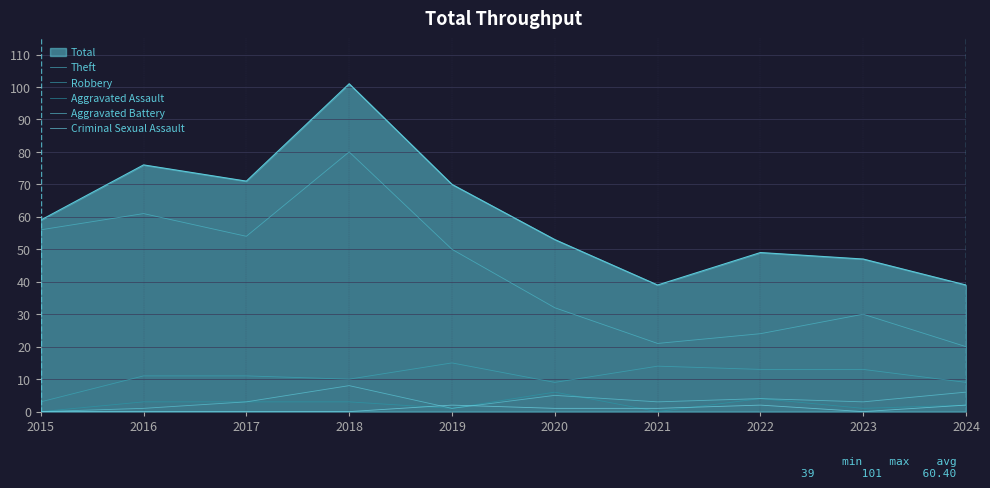

What is the total value across all series at 2023?

47